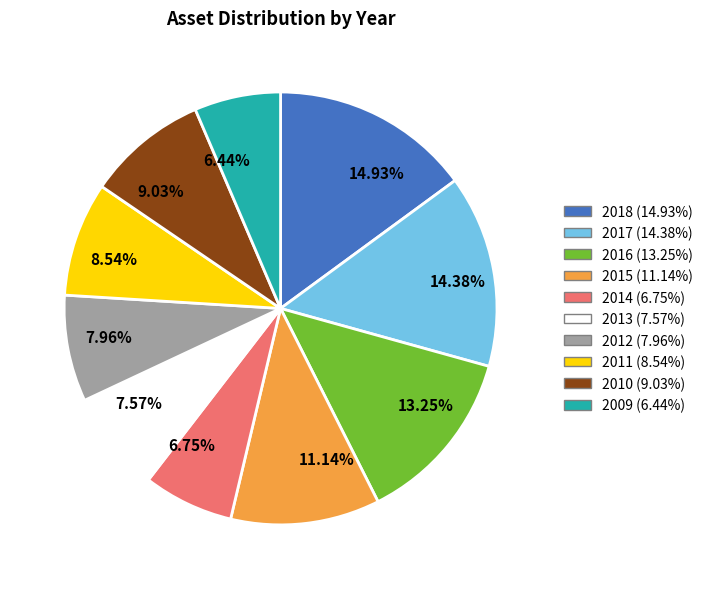

Does 14.38% represent more than half of the total?

No